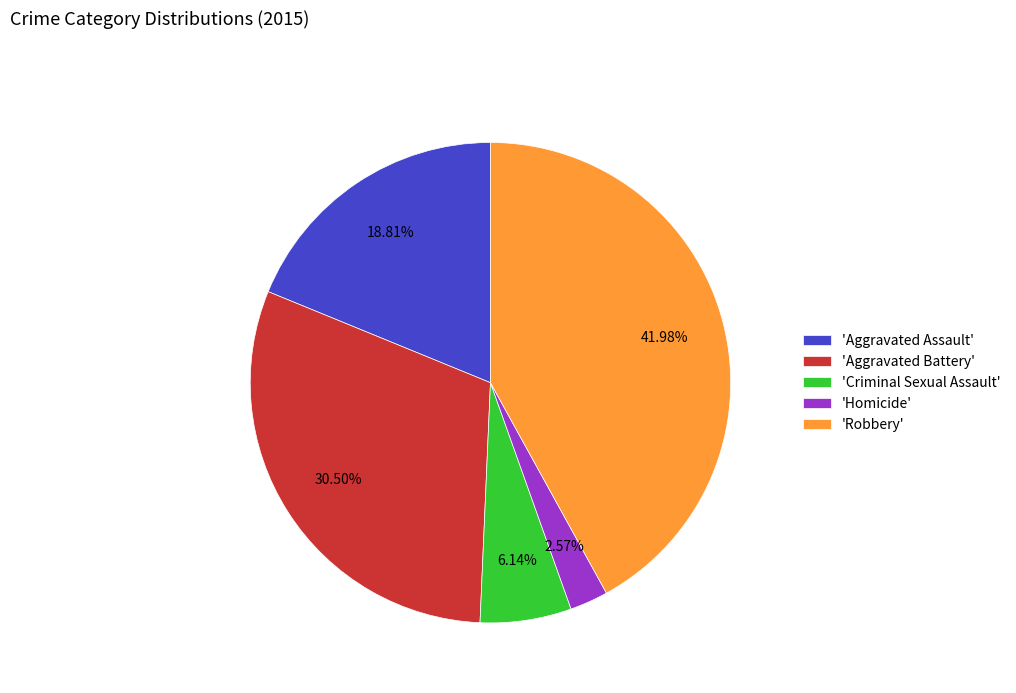

Rank the categories by value from highest to lowest.

'Robbery', 'Aggravated Battery', 'Aggravated Assault', 'Criminal Sexual Assault', 'Homicide'